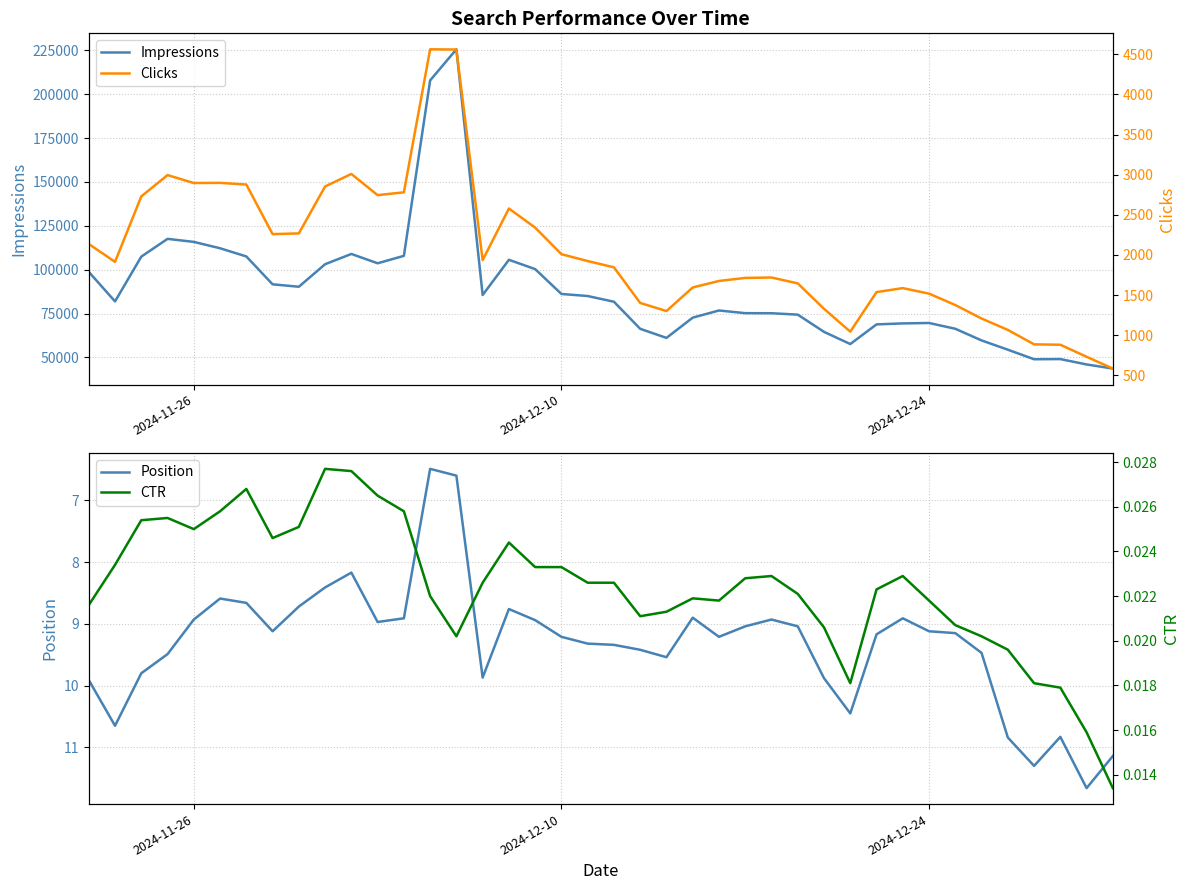

Is this an area chart (filled region under the line)?

No